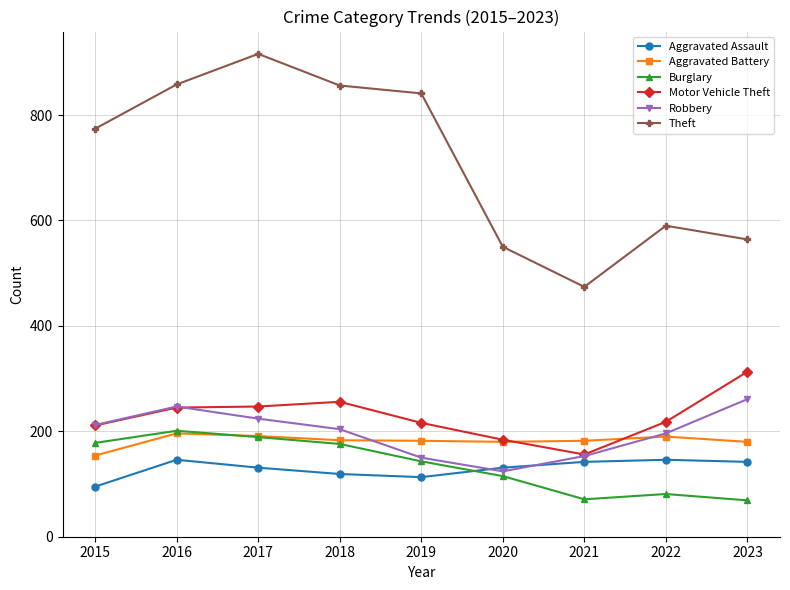

True or false: Theft has a value of 242 at 2019.

False